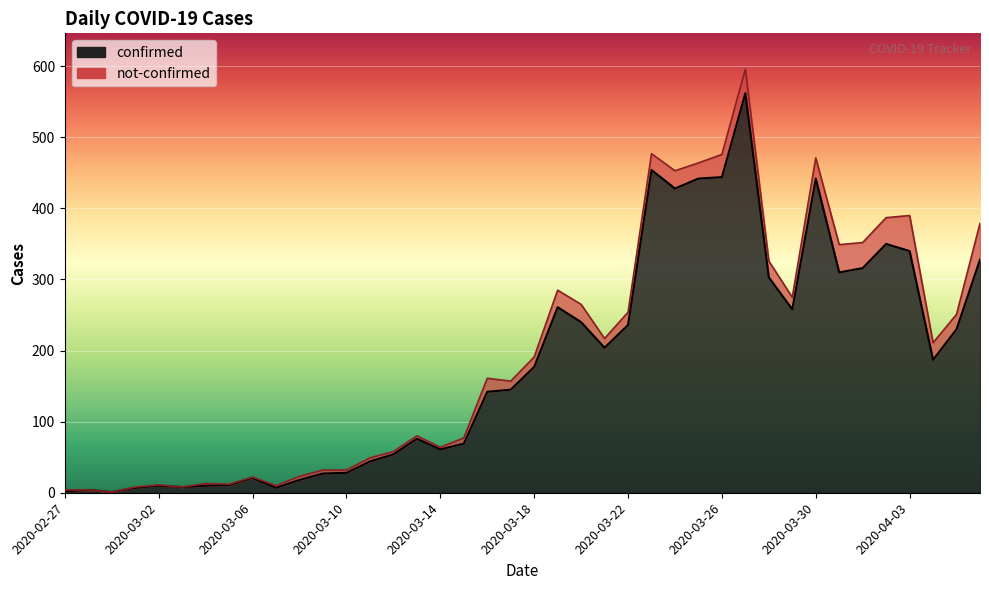

List the labels in order of value, smallest first.

2020-02-29, 2020-02-27, 2020-02-28, 2020-03-01, 2020-03-07, 2020-03-03, 2020-03-02, 2020-03-04, 2020-03-05, 2020-03-08, 2020-03-06, 2020-03-09, 2020-03-10, 2020-03-11, 2020-03-12, 2020-03-14, 2020-03-15, 2020-03-13, 2020-03-16, 2020-03-17, 2020-03-18, 2020-04-04, 2020-03-21, 2020-04-05, 2020-03-22, 2020-03-20, 2020-03-29, 2020-03-19, 2020-03-28, 2020-03-31, 2020-04-01, 2020-04-06, 2020-04-03, 2020-04-02, 2020-03-24, 2020-03-25, 2020-03-30, 2020-03-26, 2020-03-23, 2020-03-27